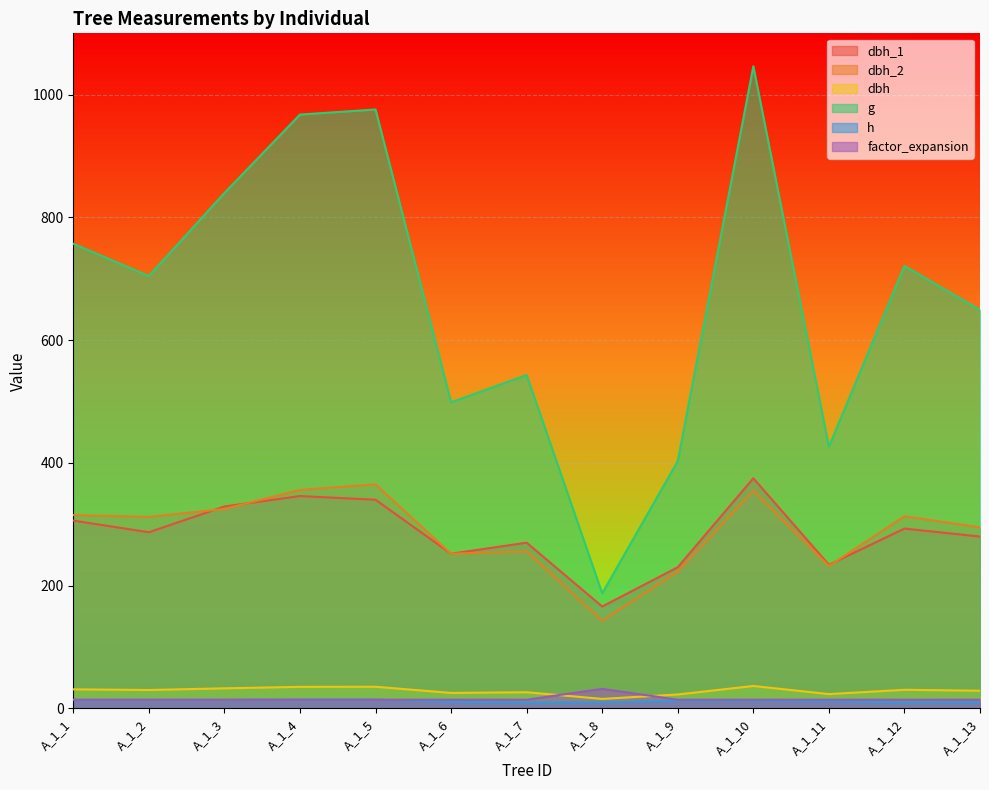

List the series in order of their peak value, lowest first.

h, factor_expansion, dbh, dbh_2, dbh_1, g